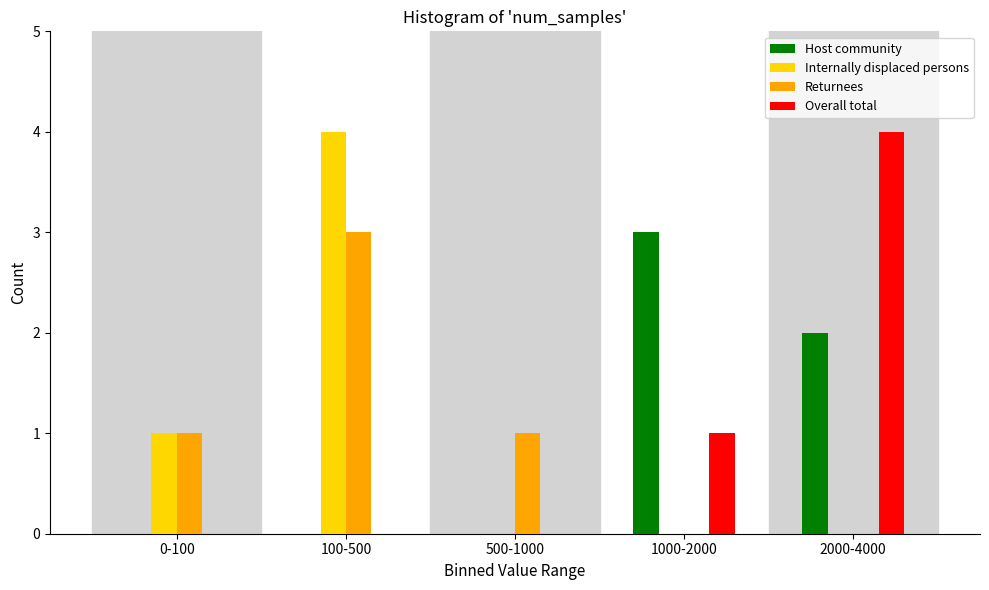

Reading right to left, extract all data points from this chart.

Host community: 2000-4000=2	1000-2000=3	500-1000=0	100-500=0	0-100=0
Internally displaced persons: 2000-4000=0	1000-2000=0	500-1000=0	100-500=4	0-100=1
Returnees: 2000-4000=0	1000-2000=0	500-1000=1	100-500=3	0-100=1
Overall total: 2000-4000=4	1000-2000=1	500-1000=0	100-500=0	0-100=0